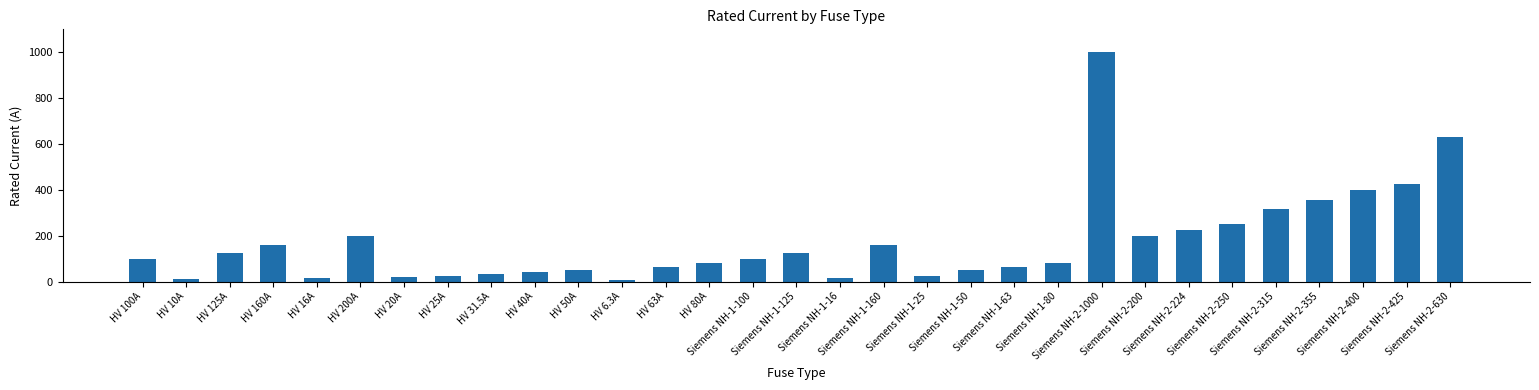

Count the number of data series in this chart.

1